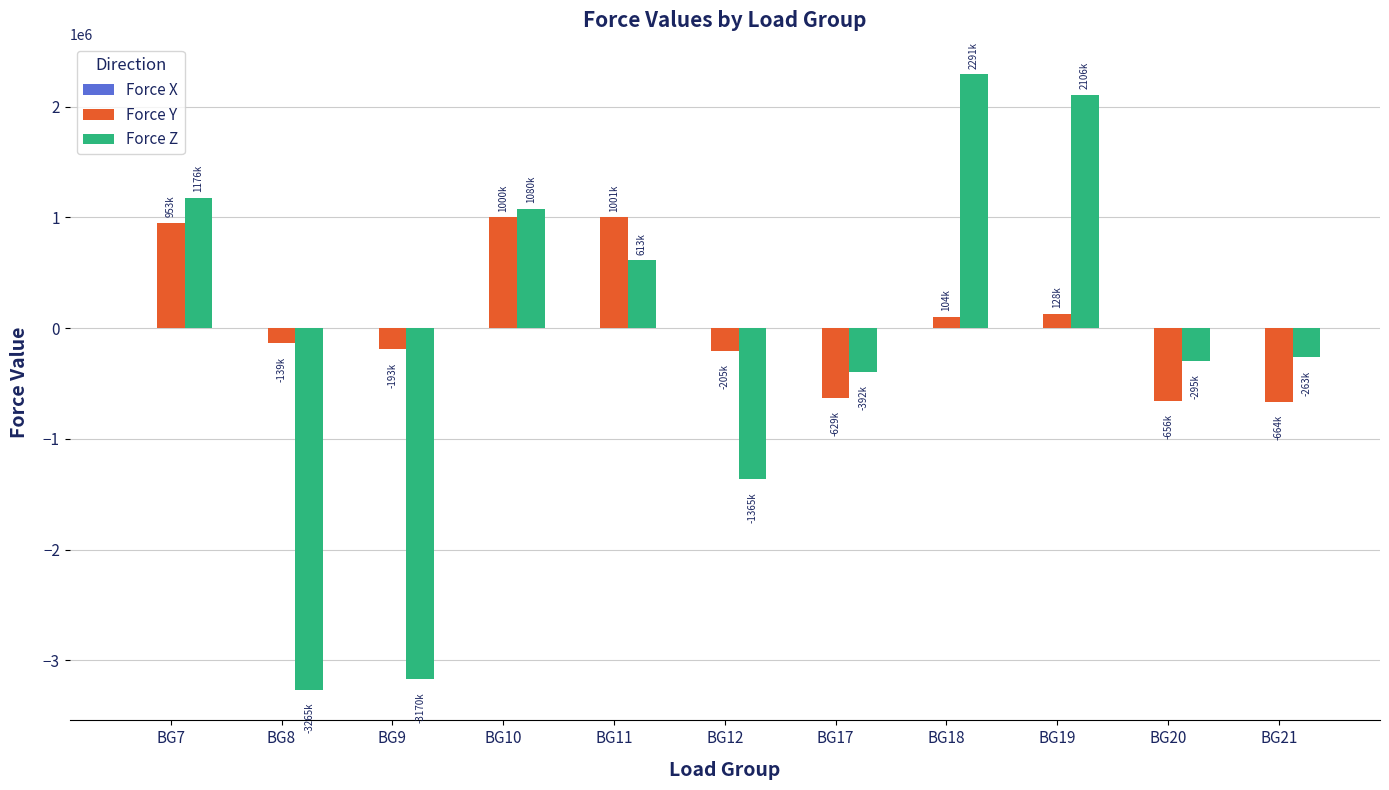

The value of Force Y at BG19 is 128000. True or false?

True